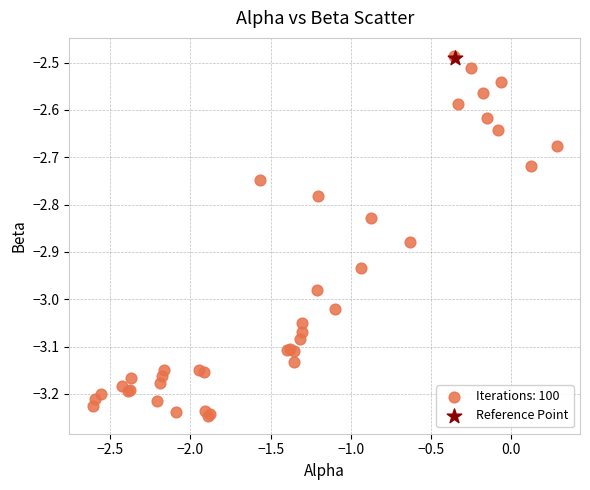

What are all the series names shown in the legend?

Iterations: 100, Reference Point